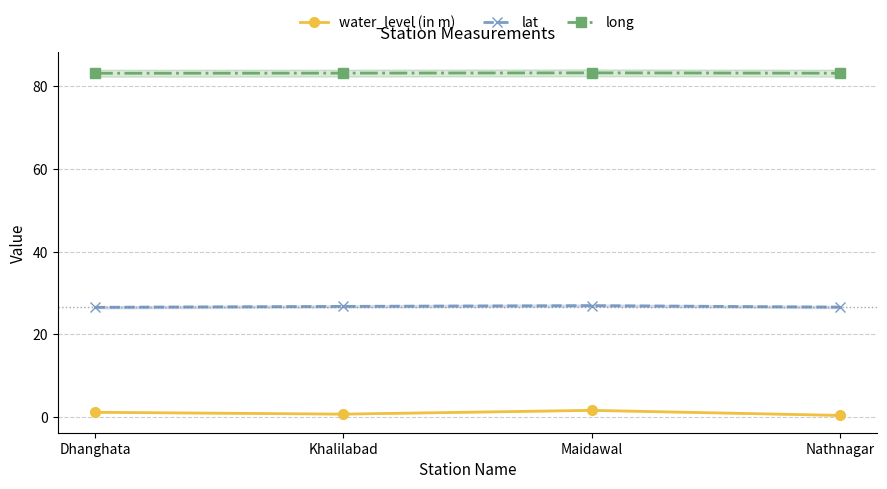

What is the maximum value for water_level (in m)?

1.7